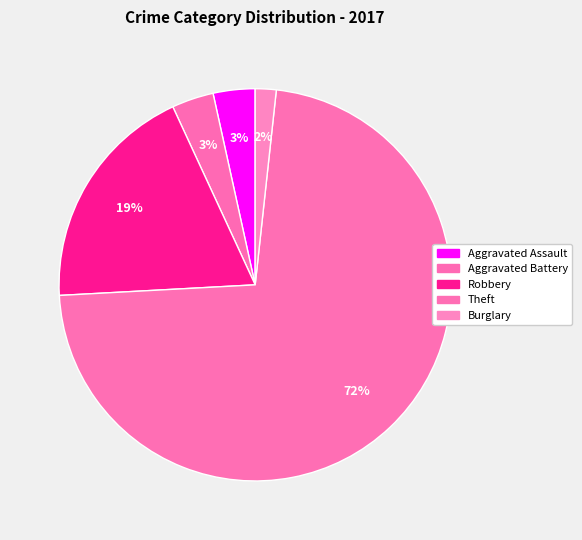

Which category has the biggest portion of the pie?

Theft